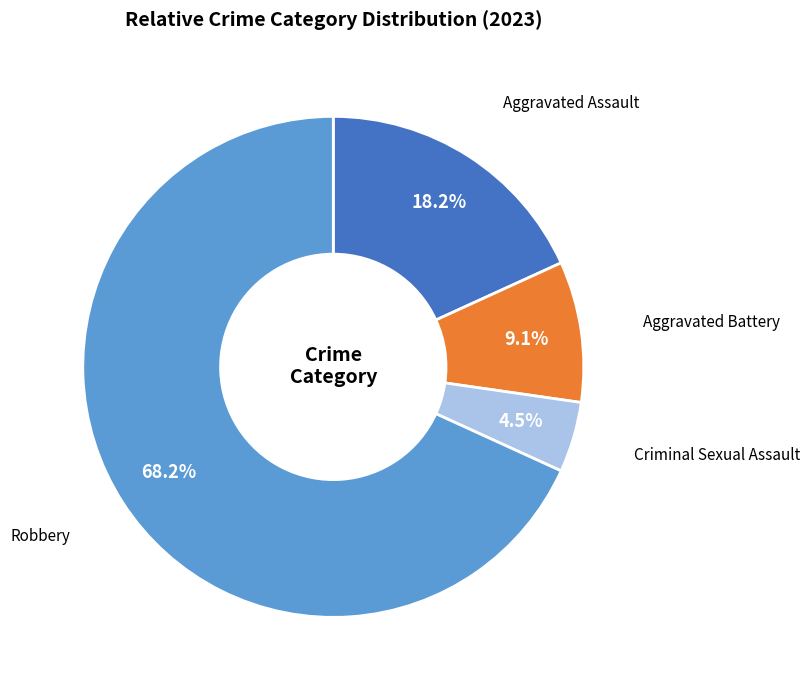

How much of the chart is everything except Aggravated Assault?

81.8%